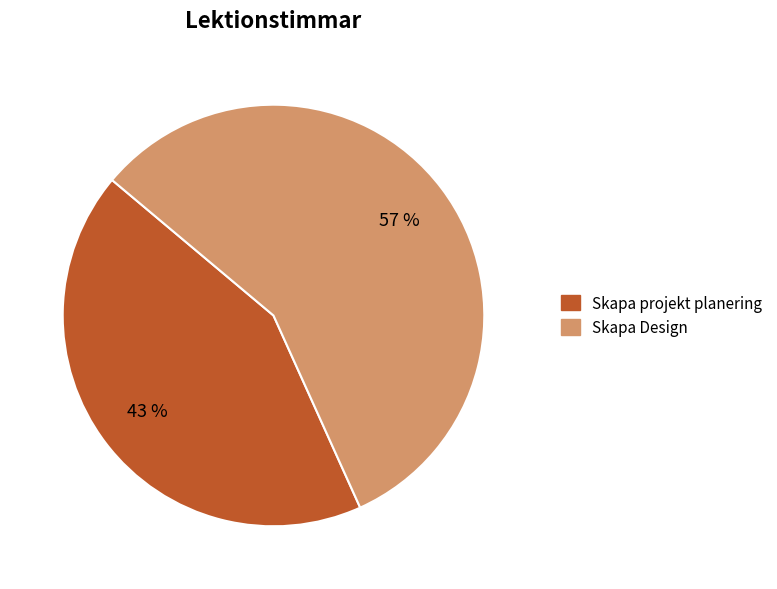

What percentage is the Skapa Design slice, to the nearest percent?

57%